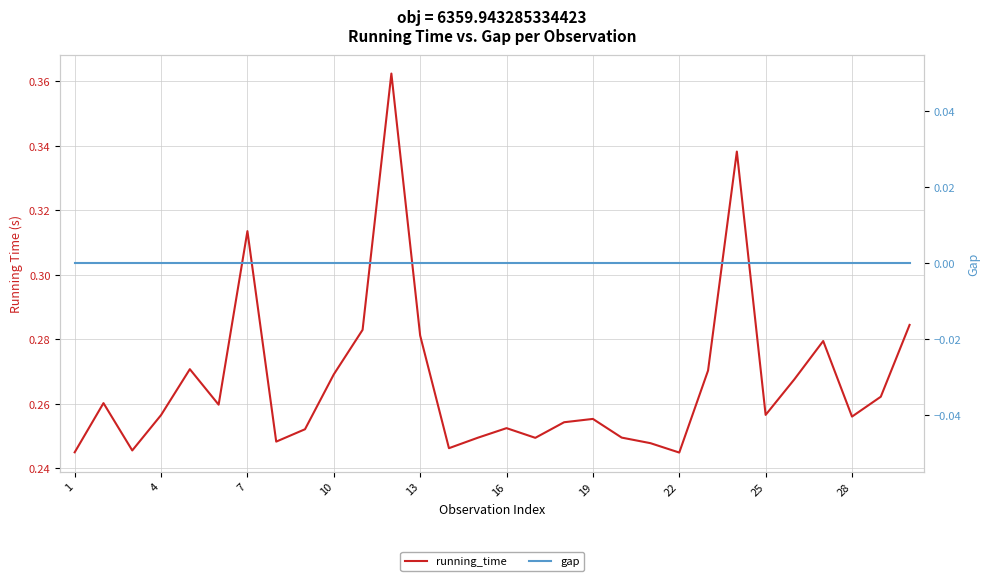

Does the chart display data point markers on the line(s)?

No